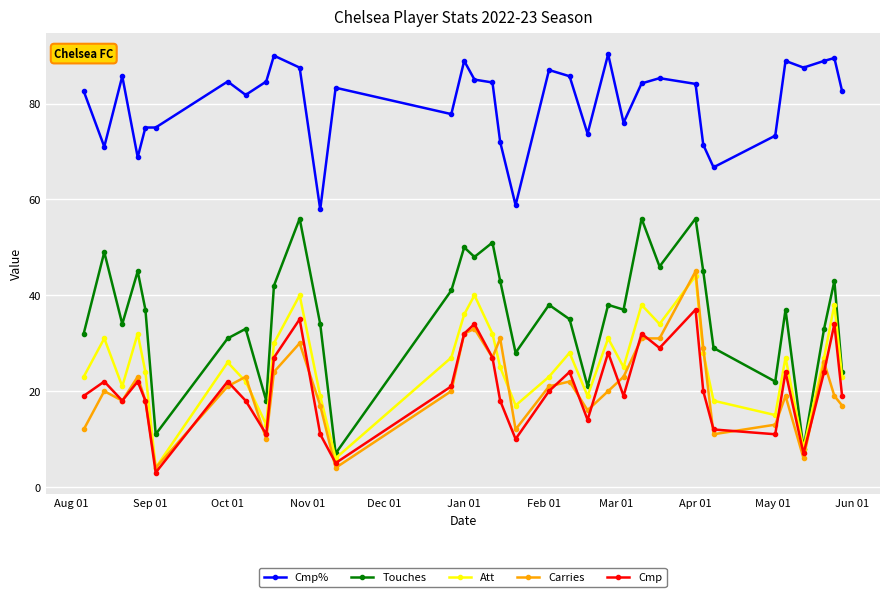

In Cmp, how many points are lower than both neighbors (excluding endpoints)?

10